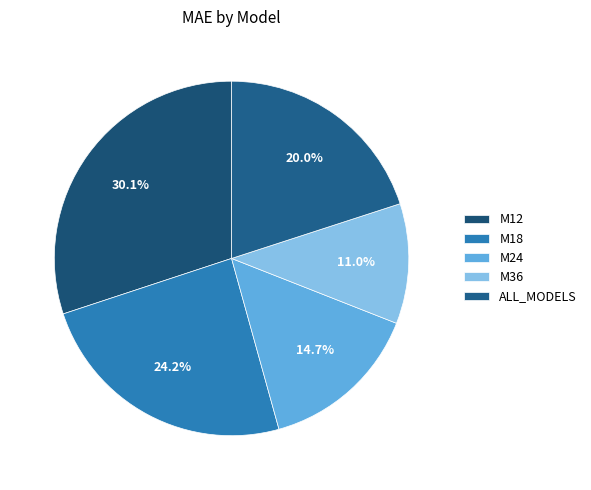

To the nearest percent, what is the difference between the largest and smallest slice percentages?

19%